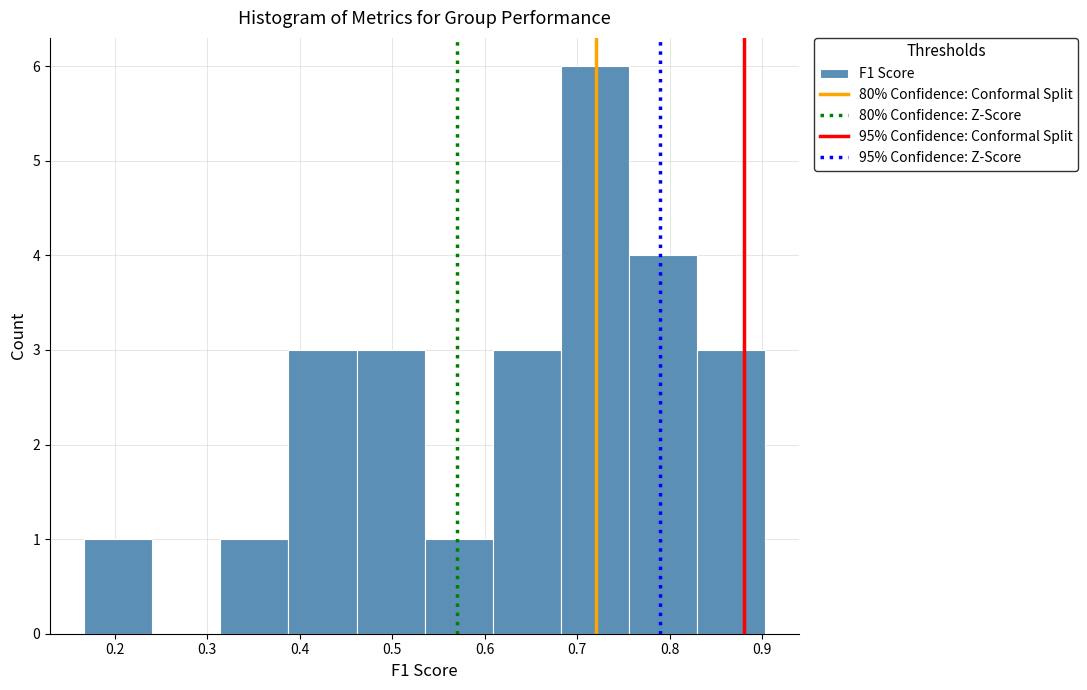

Reading left to right, transcribe this chart: for each bar, give the range it covers on the x-axis and its height. Neither the bar edges nor the heights are printed on the chart, so give them approximately, as read against the axes.

0.17 to 0.24: 1
0.24 to 0.31: 0
0.31 to 0.39: 1
0.39 to 0.46: 3
0.46 to 0.53: 3
0.53 to 0.61: 1
0.61 to 0.68: 3
0.68 to 0.76: 6
0.76 to 0.83: 4
0.83 to 0.90: 3